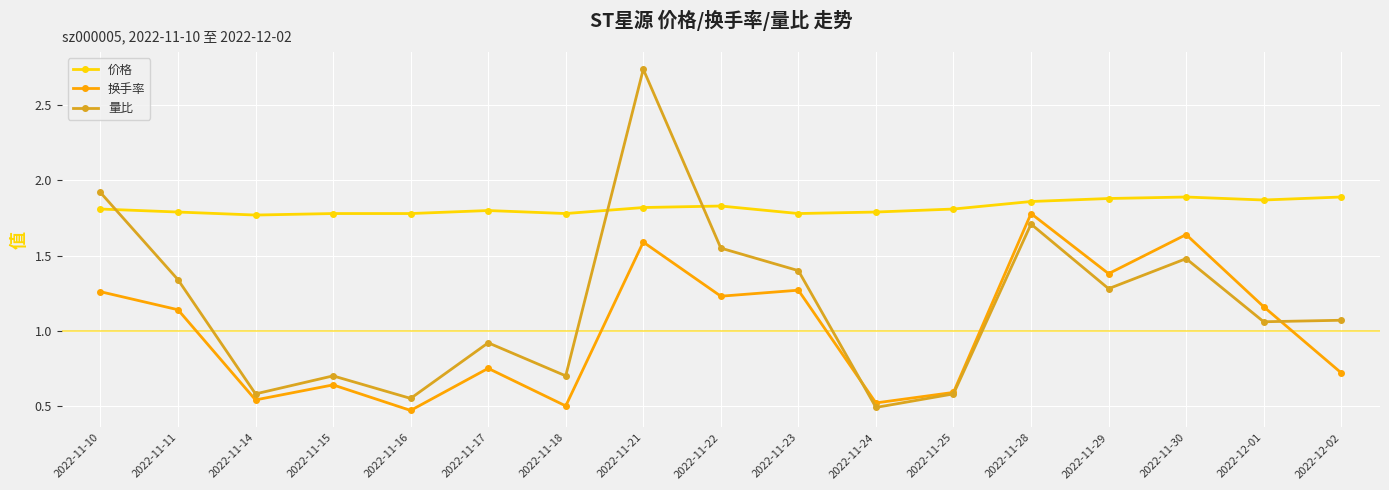

Which category has the lowest value in the 量比 series?

2022-11-24